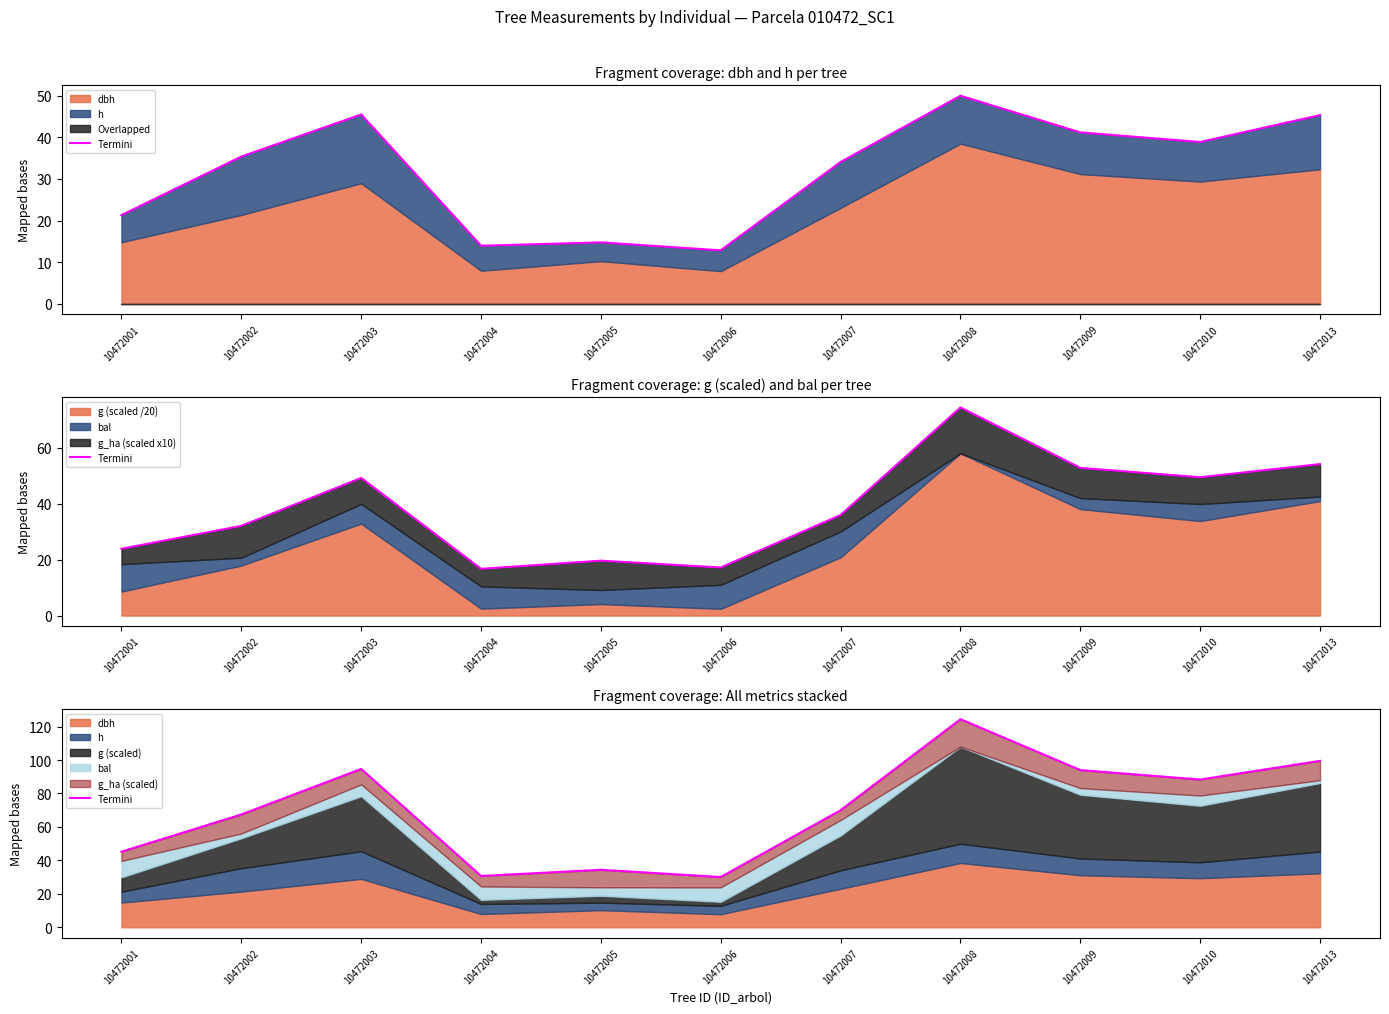

What is the difference between the maximum and minimum values?

94.3